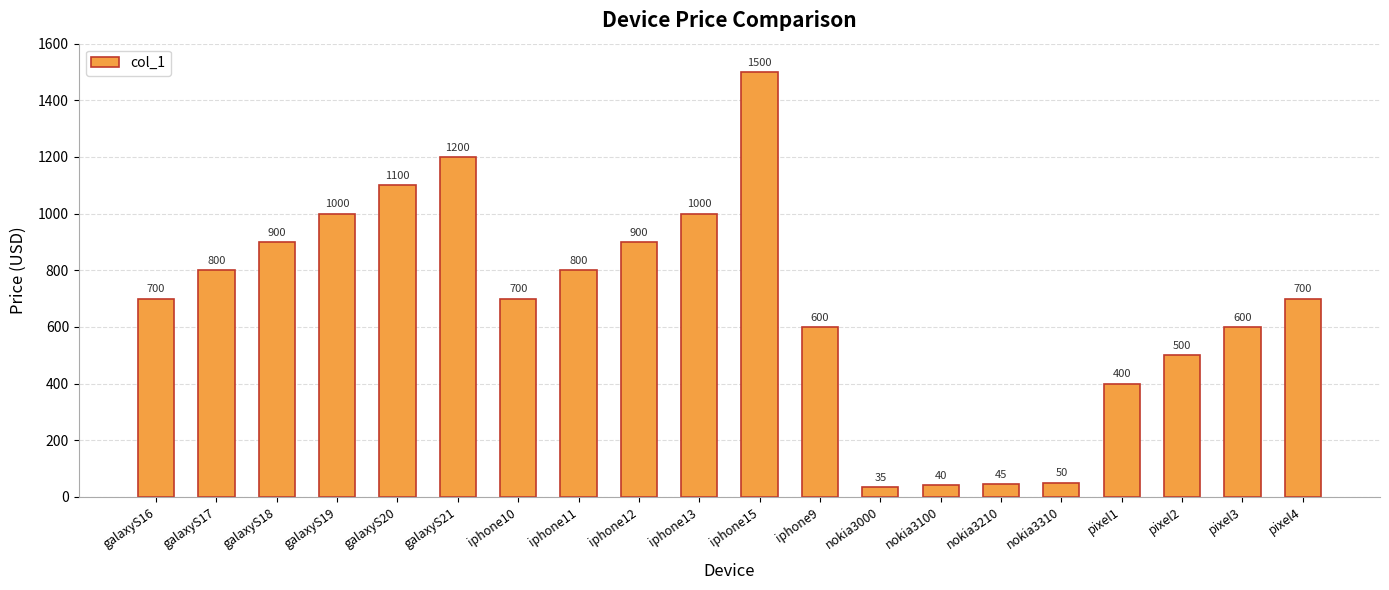

What is the sum of the values at galaxyS17 and nokia3100?

840